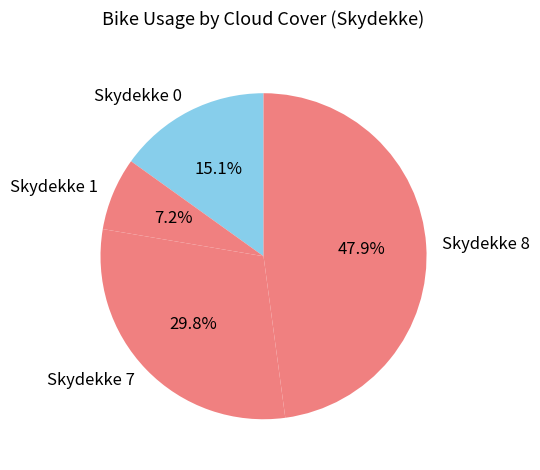

Rank the categories by value from highest to lowest.

Skydekke 8, Skydekke 7, Skydekke 0, Skydekke 1